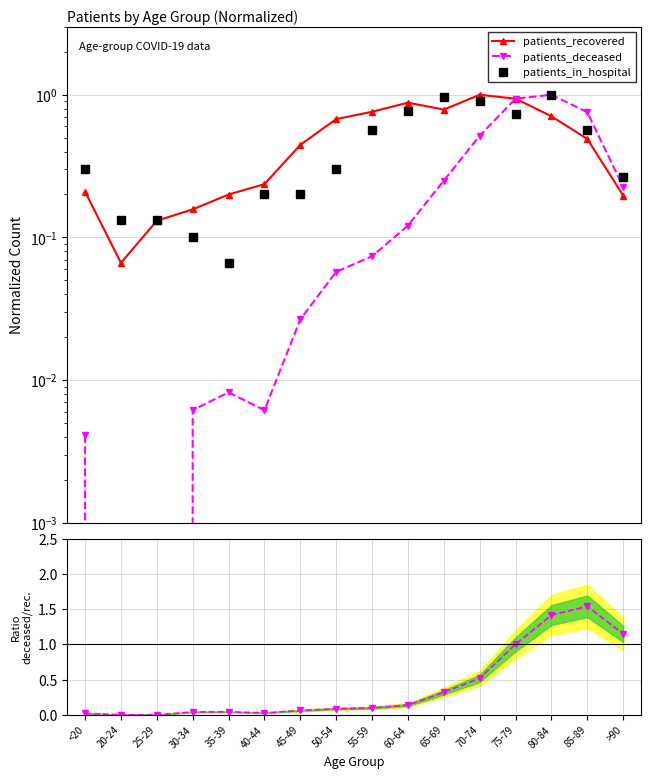

Reading left to right, list all the values displayed in this chart.

patients_recovered: 0.2	0.1	0.1	0.2	0.2	0.2	0.4	0.7	0.8	0.9	0.8	1.0	0.9	0.7	0.5	0.2
patients_deceased: 0.0	0.0	0.0	0.0	0.0	0.0	0.0	0.1	0.1	0.1	0.2	0.5	0.9	1.0	0.8	0.2
patients_in_hospital: 0.3	0.1	0.1	0.1	0.1	0.2	0.2	0.3	0.6	0.8	1.0	0.9	0.7	1.0	0.6	0.3
deceased/recovered: 0.0	0.0	0.0	0.0	0.0	0.0	0.1	0.1	0.1	0.1	0.3	0.5	1.0	1.4	1.5	1.1